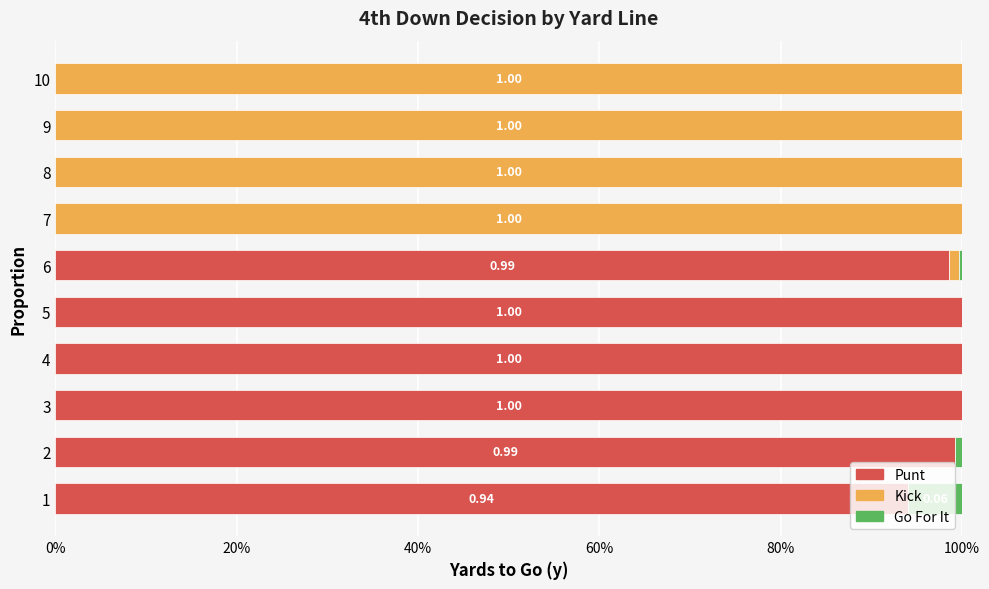

How many groups of bars are there?

10